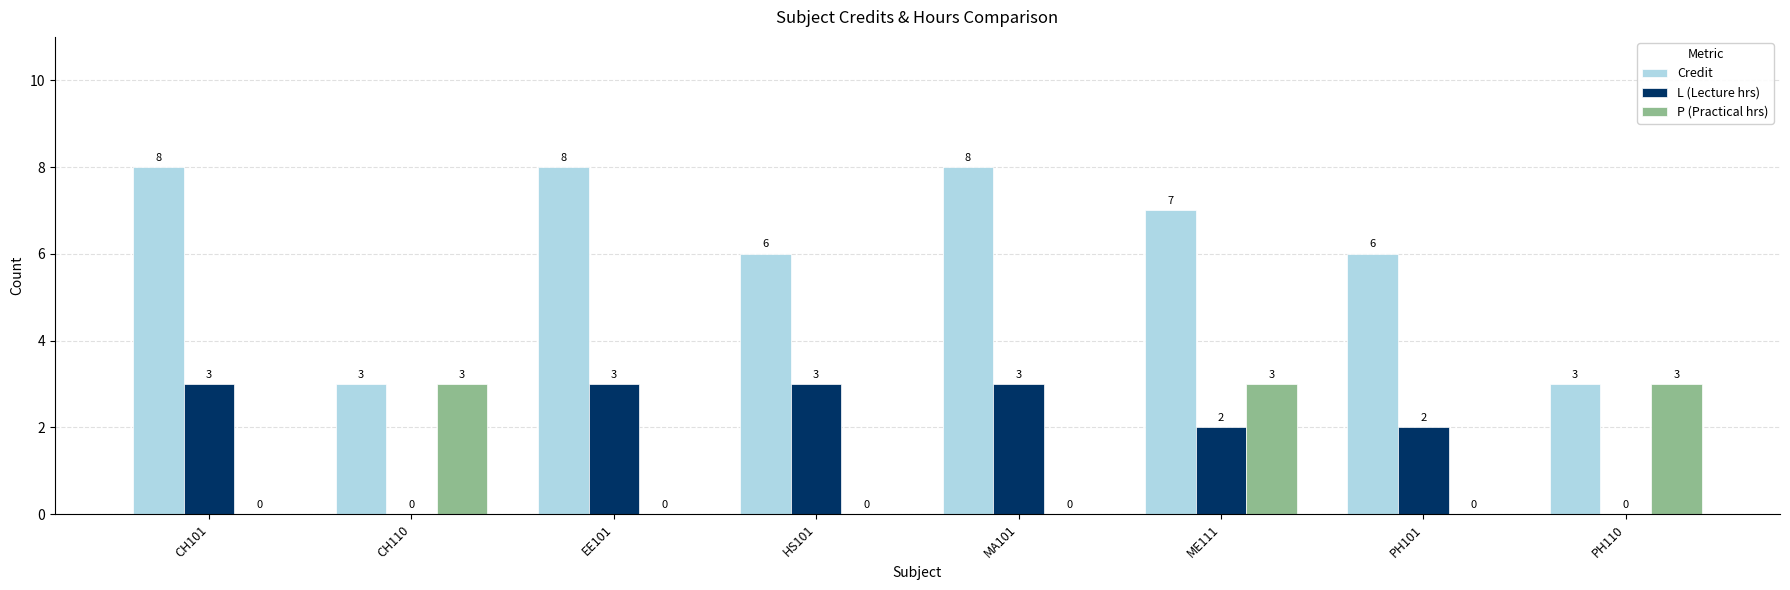

Count the Credit values in the range 6 to 8.

6